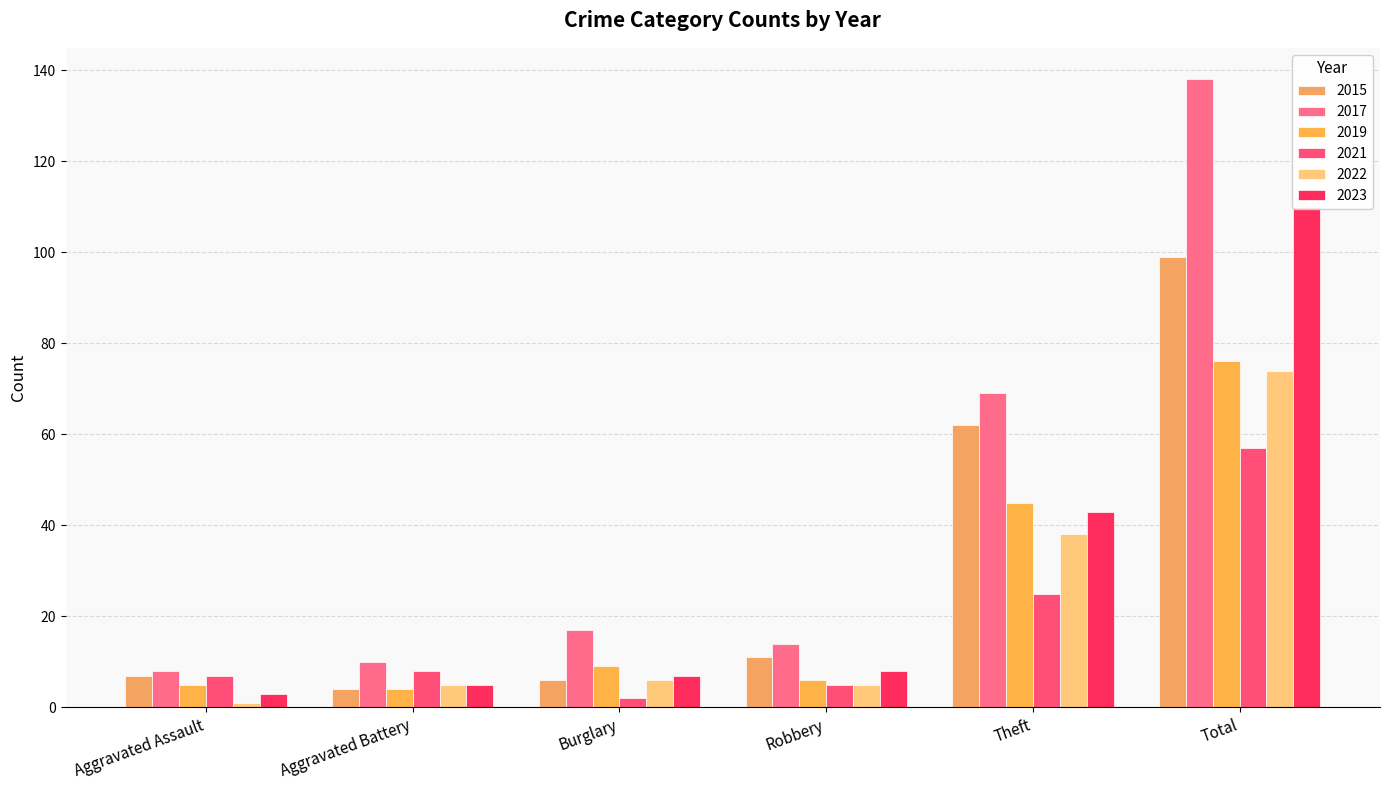

Is the value of 2022 at Aggravated Assault greater than the value of 2015 at Total?

No